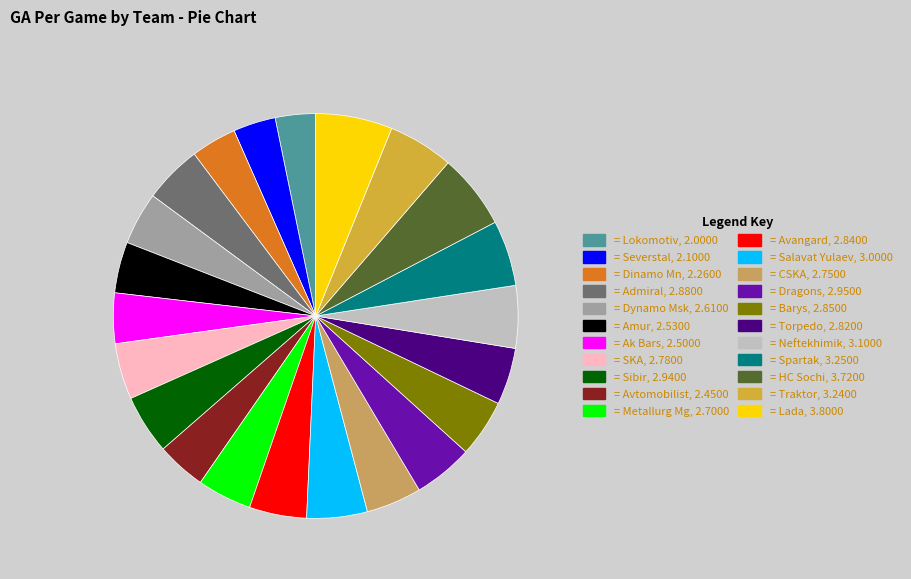

Does any single category account for the majority?

No